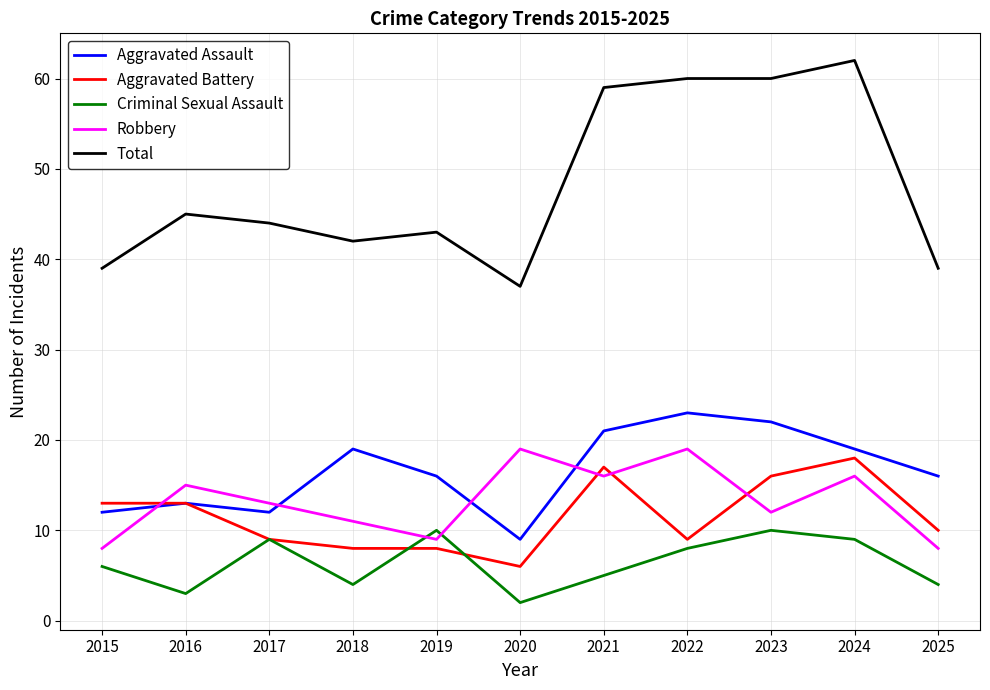

Rank the series by their maximum value, from lowest to highest.

Criminal Sexual Assault, Aggravated Battery, Robbery, Aggravated Assault, Total